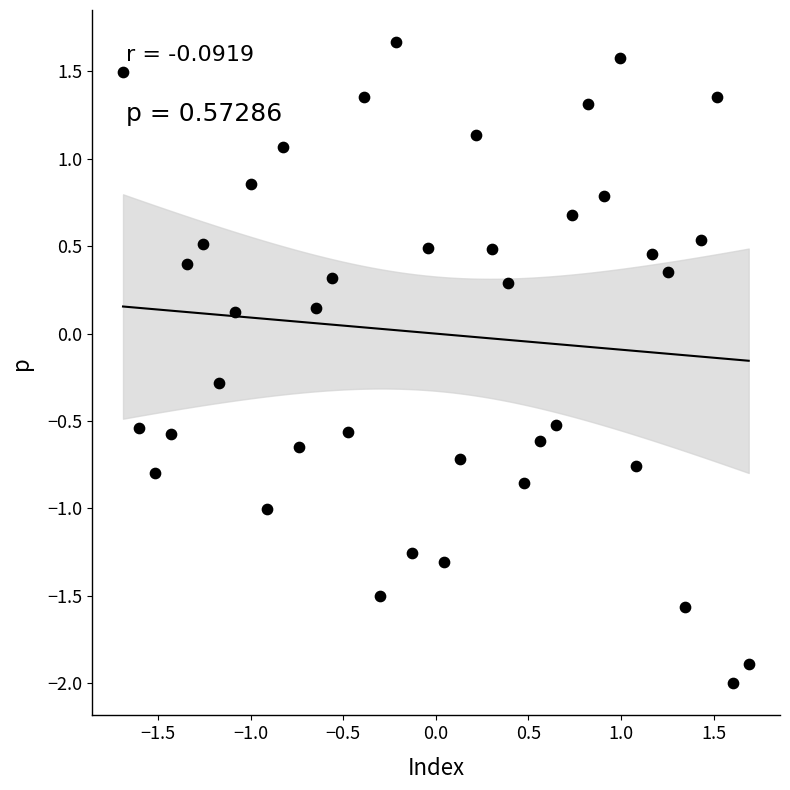

What is the range of Y values (max minus min)?

3.7